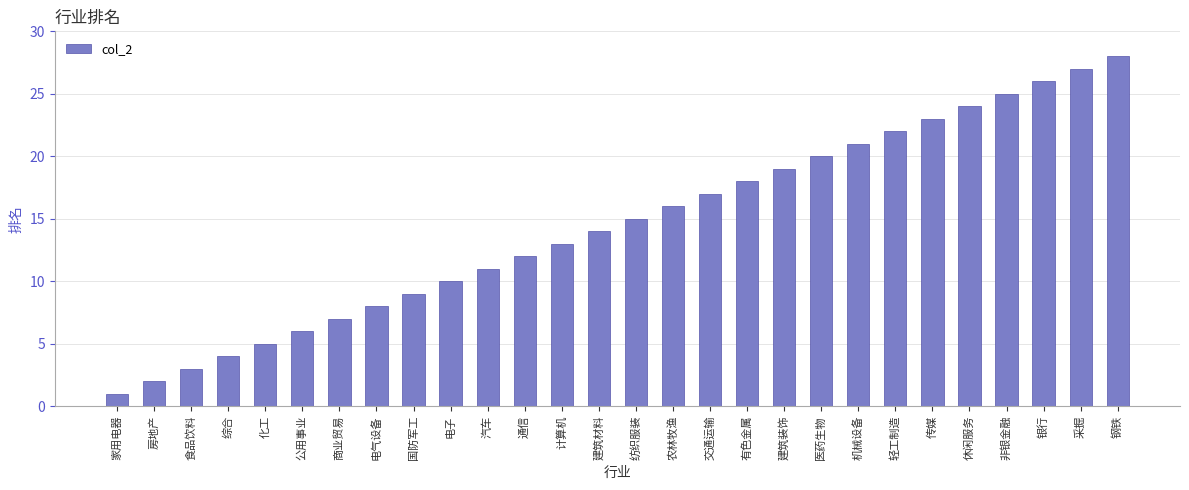

At which category does the chart reach its minimum across all series?

家用电器